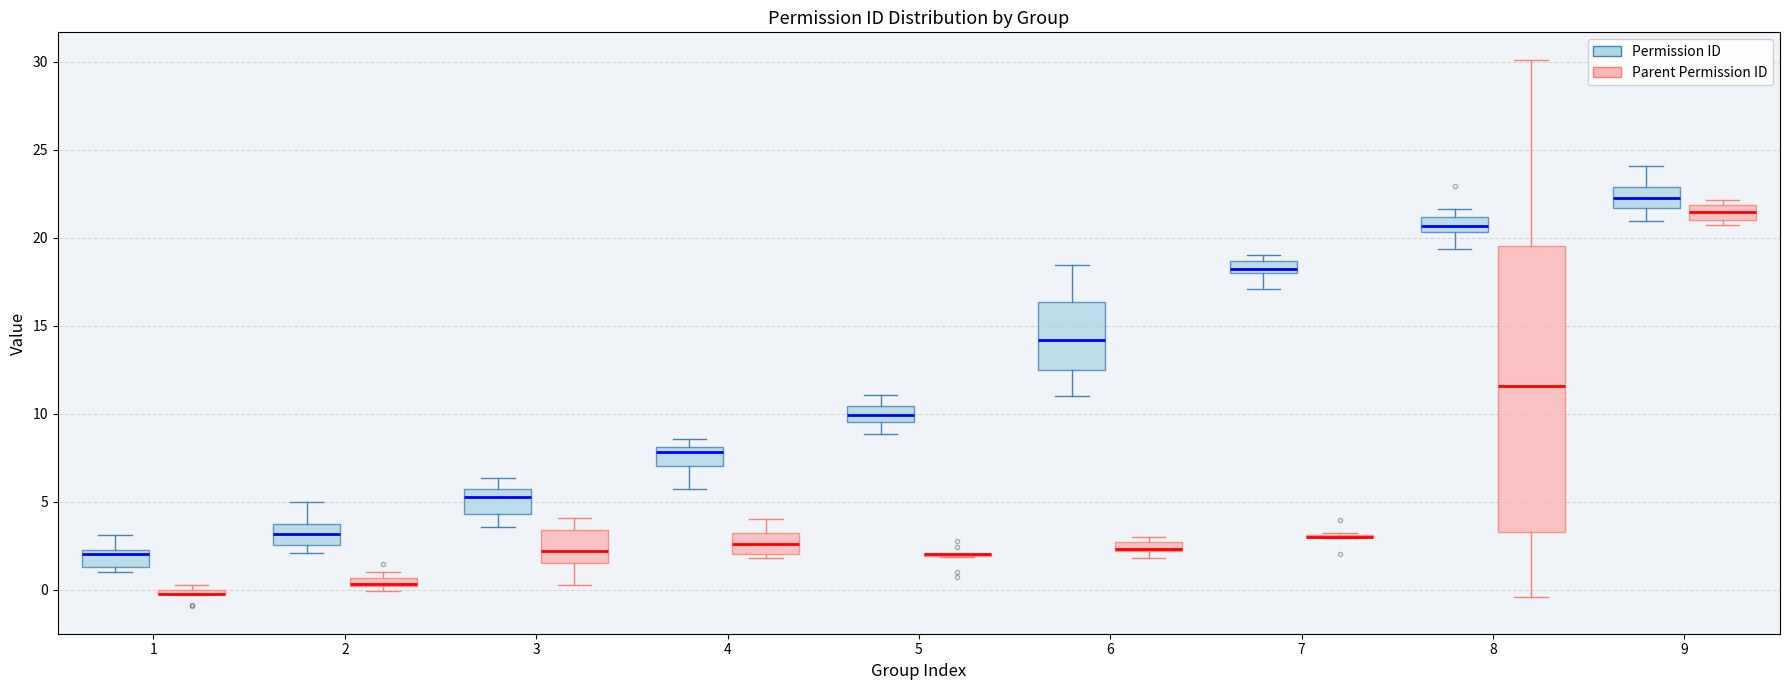

Comparing the boxes themselves (not the whiskers), which one is the tallest?

8 (Parent Permission ID)